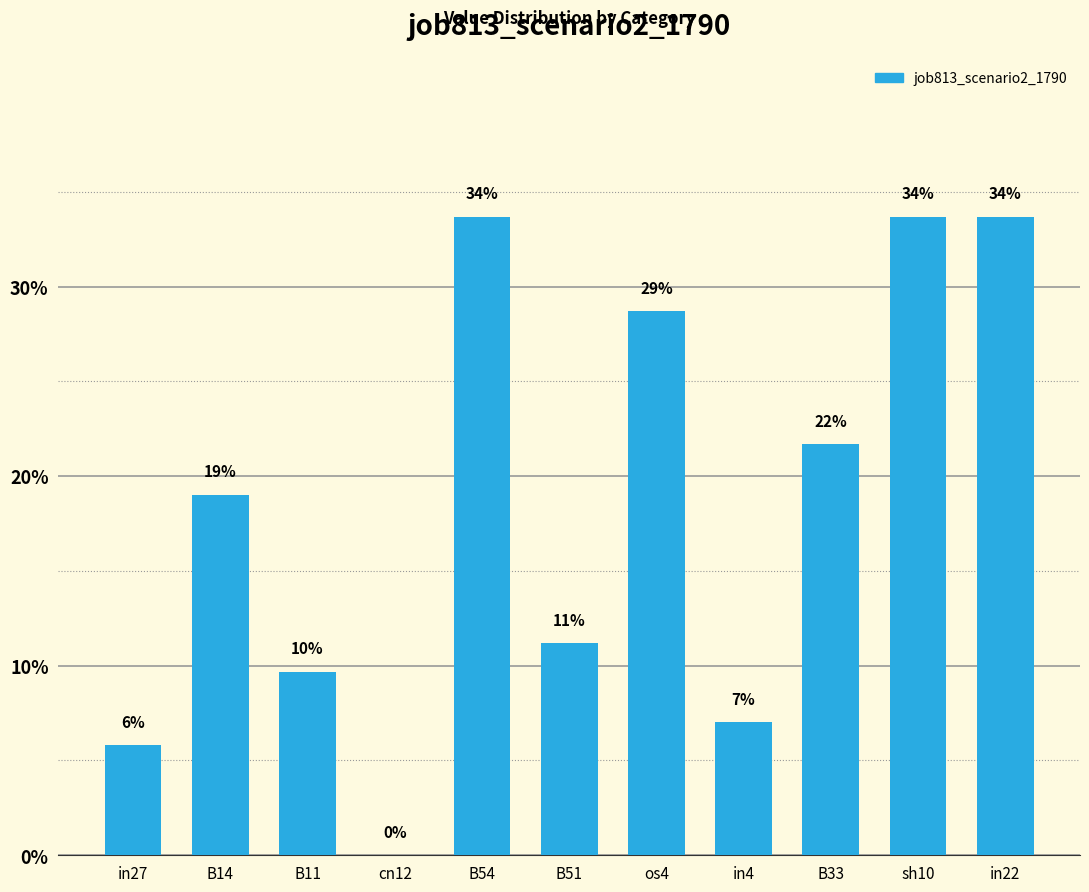

Reading left to right, extract all data points from this chart.

in27=0.1	B14=0.2	B11=0.1	cn12=0.0	B54=0.3	B51=0.1	os4=0.3	in4=0.1	B33=0.2	sh10=0.3	in22=0.3